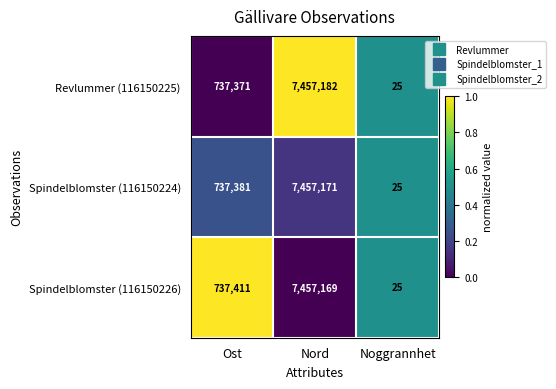

List the series in order of their peak value, highest first.

Revlummer (116150225), Spindelblomster (116150224), Spindelblomster (116150226)